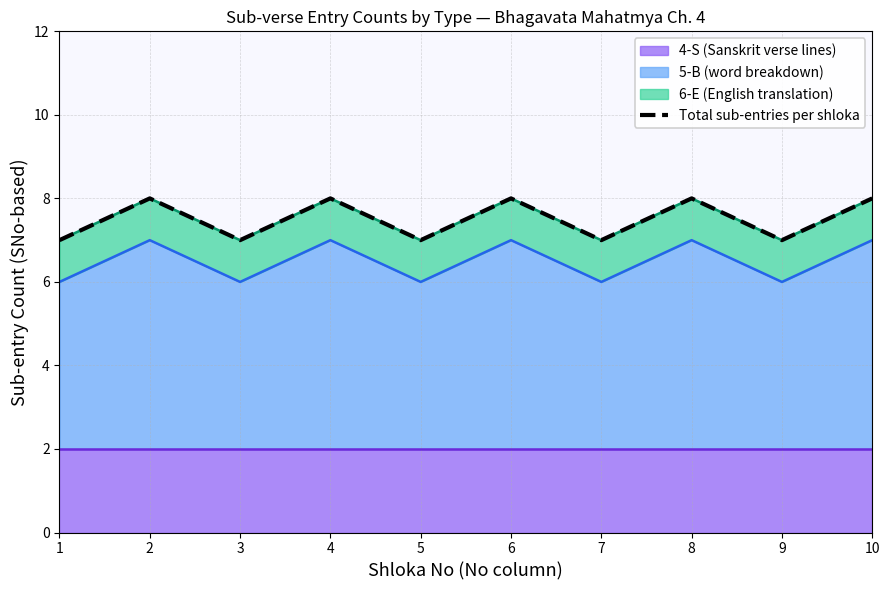

What is the greatest value displayed?

8